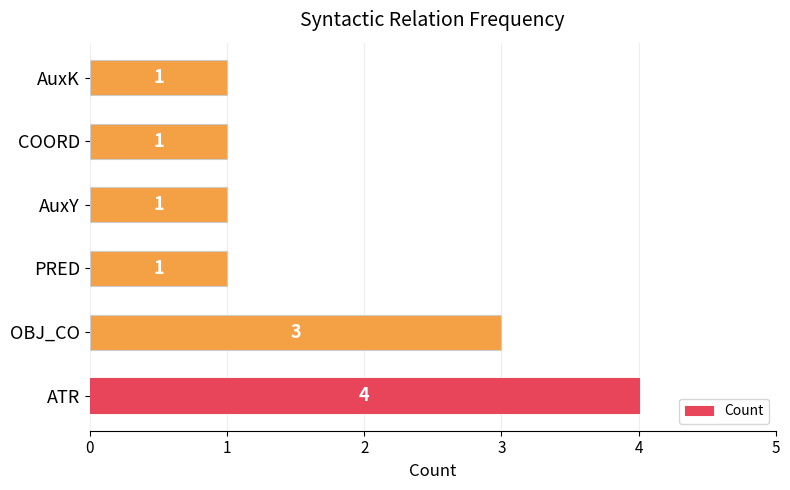

How many values are between 1 and 3?

5